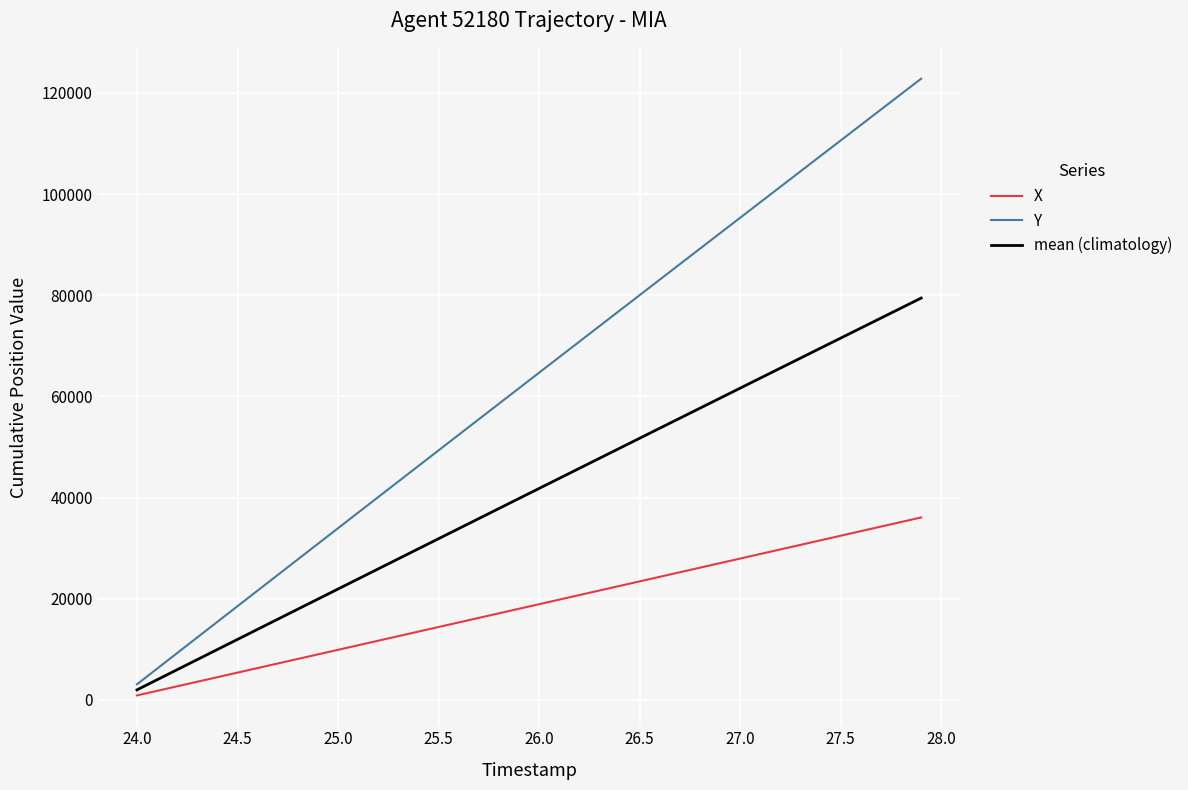

How many values in the X series exceed 18933?

20